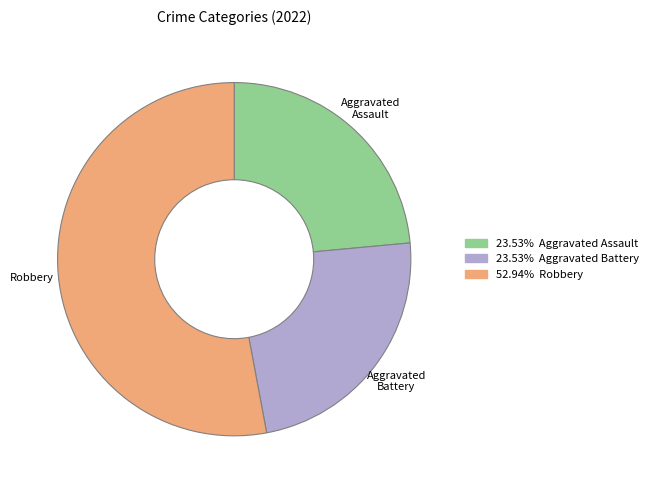

How many slices are in this pie chart?

3